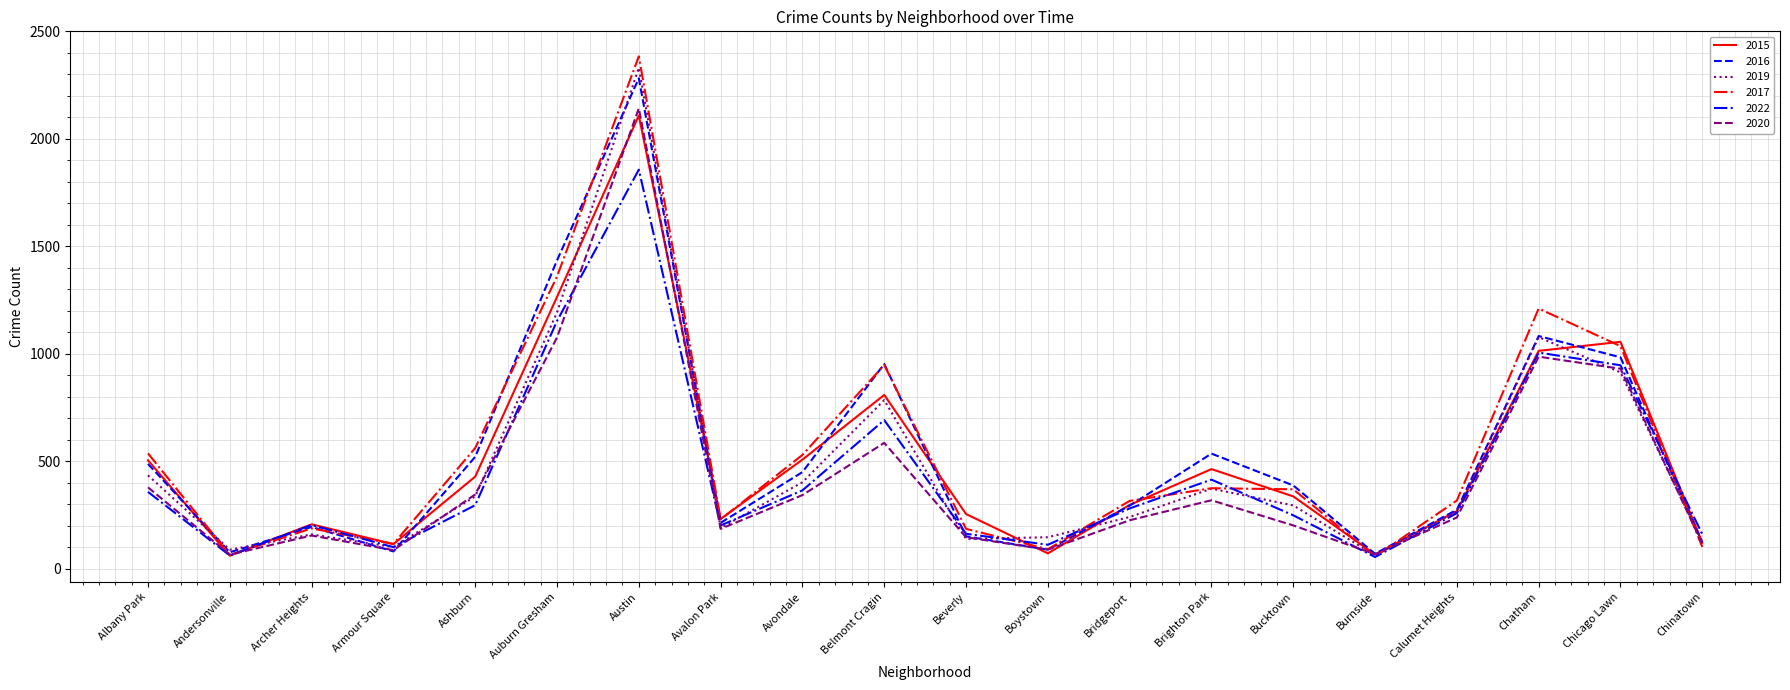

Is the value of 2019 at Chatham greater than the value of 2015 at Belmont Cragin?

Yes